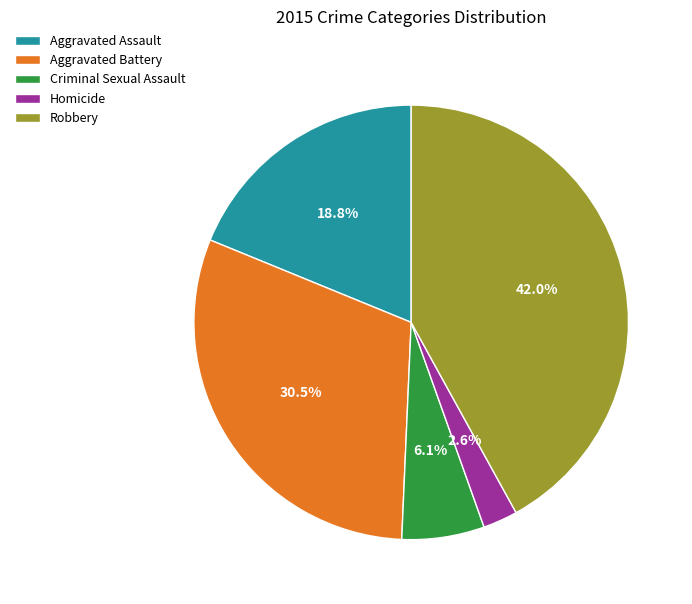

What is the smallest slice in the pie chart?

Homicide